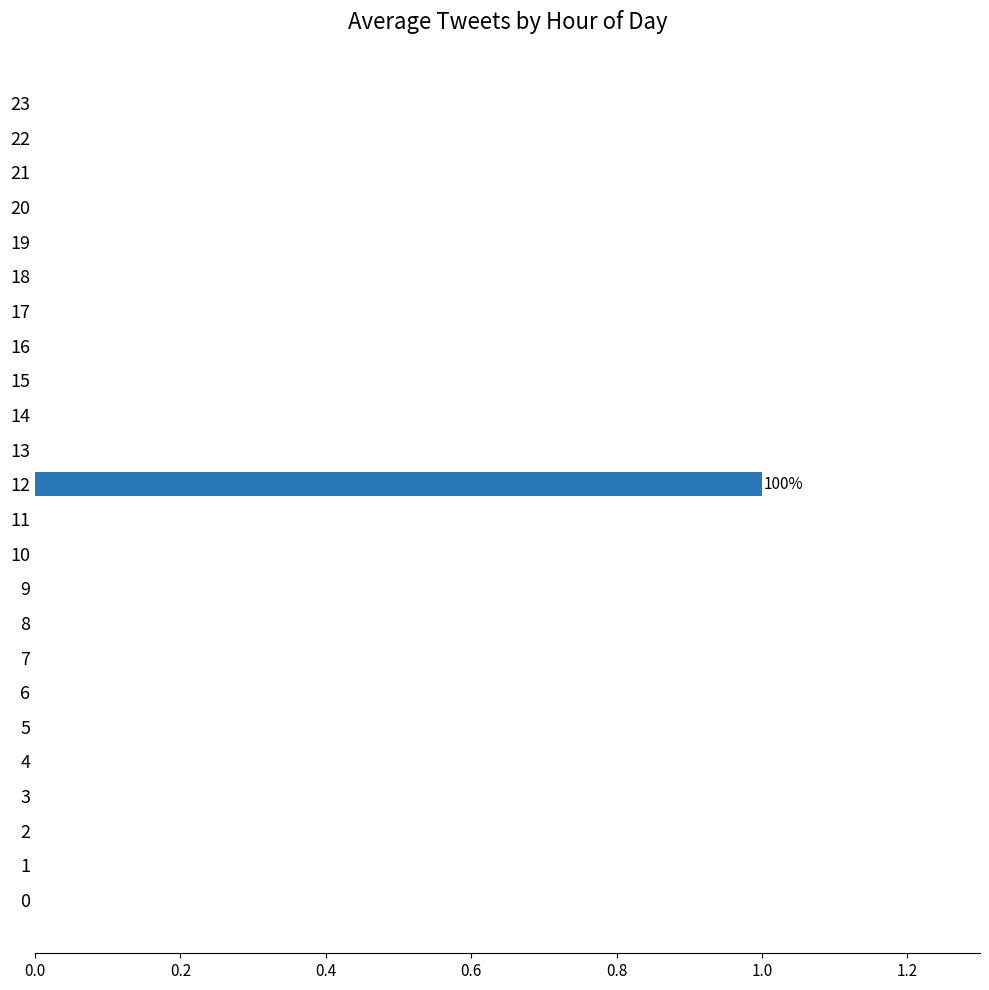

Reading top to bottom, transcribe all the data shown in this chart.

23=0	22=0	21=0	20=0	19=0	18=0	17=0	16=0	15=0	14=0	13=0	12=1	11=0	10=0	9=0	8=0	7=0	6=0	5=0	4=0	3=0	2=0	1=0	0=0